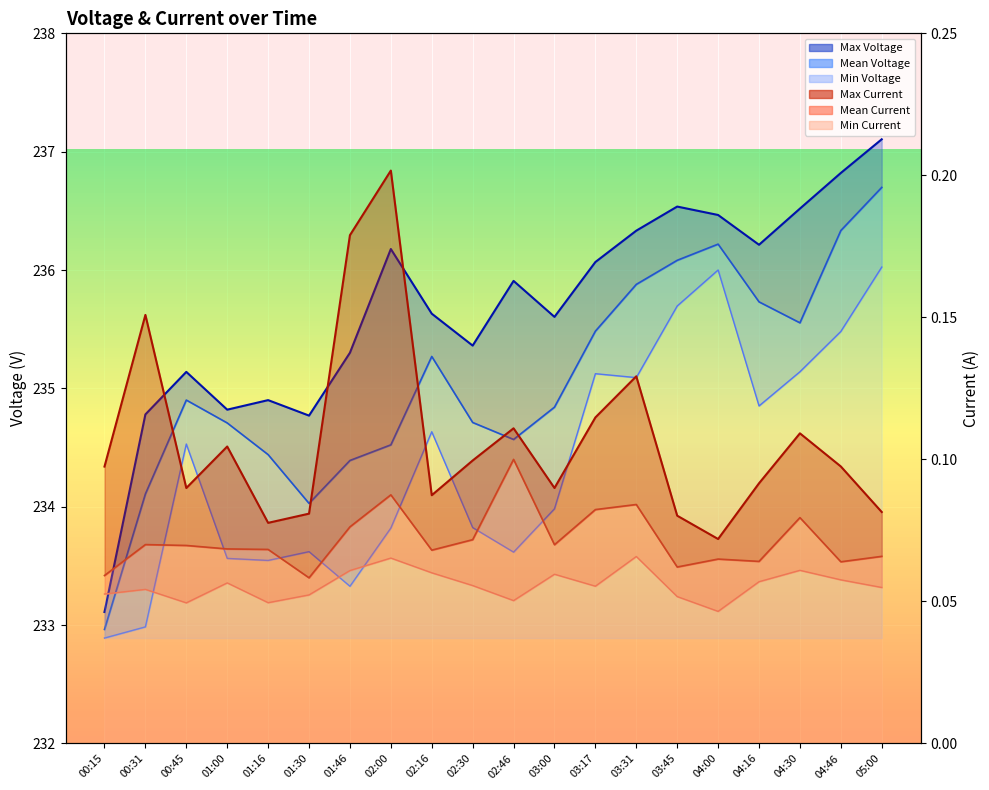

Rank the series by their maximum value, from highest to lowest.

Max Voltage, Mean Voltage, Min Voltage, Max Current, Mean Current, Min Current